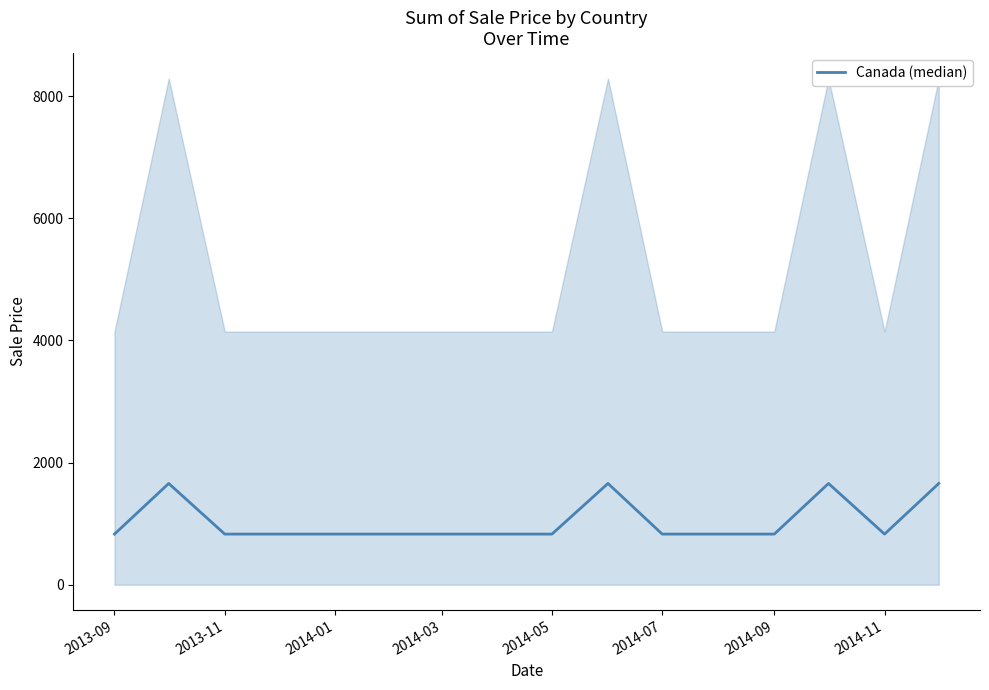

How many lines are shown in the chart?

1